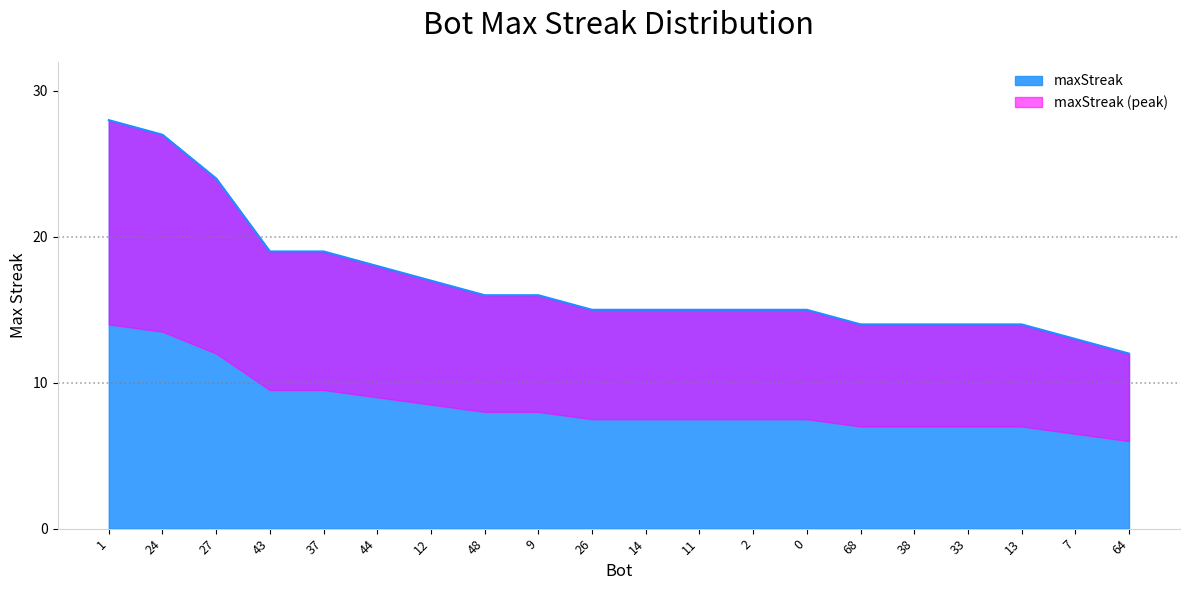

Reading right to left, transcribe all the data shown in this chart.

12	13	14	14	14	14	15	15	15	15	15	16	16	17	18	19	19	24	27	28